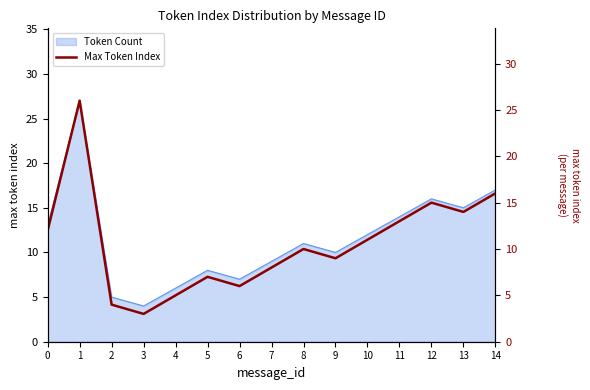

What is the minimum value shown in the chart?

3